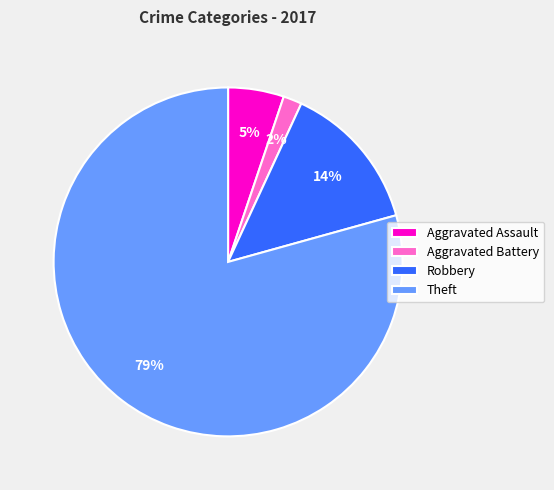

True or false: Aggravated Assault accounts for 5% of the total.

True